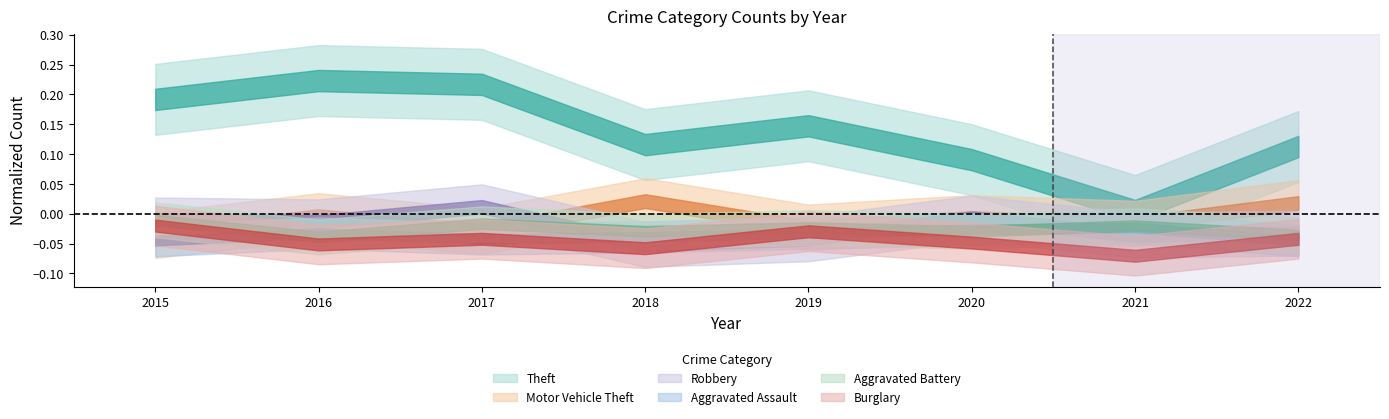

How many interior local valleys does the Burglary series have?

3